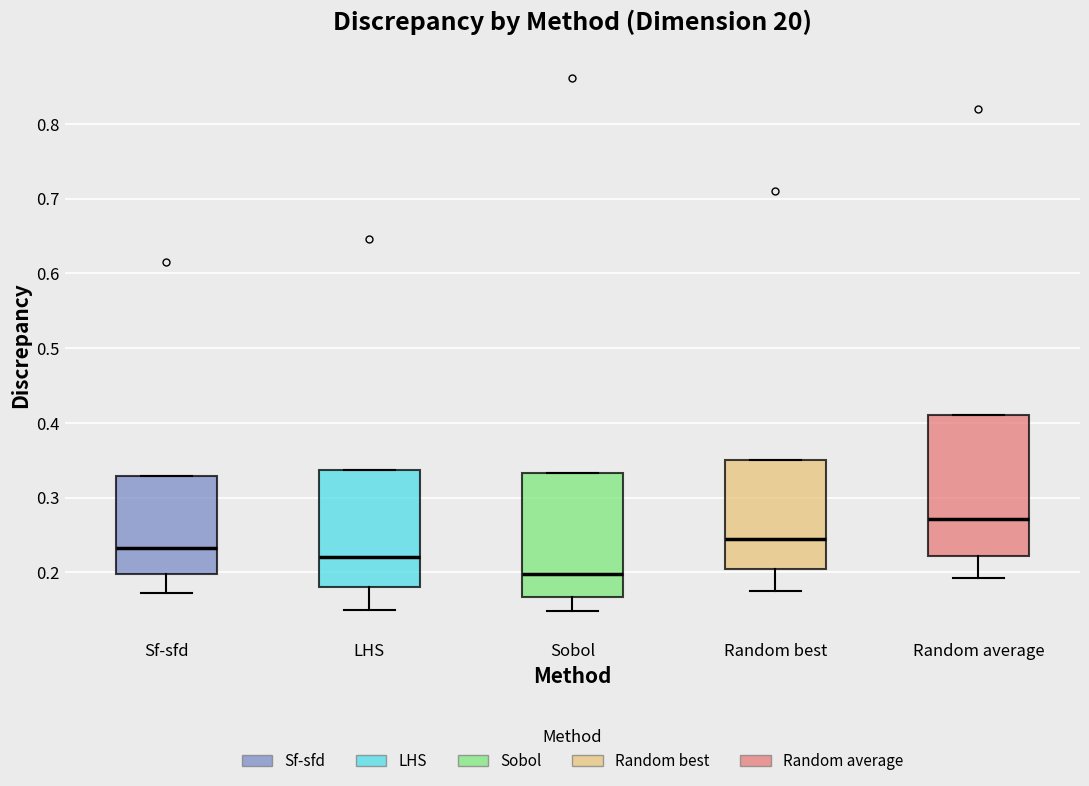

Reading left to right, transcribe this box plot: for each box, give where its median line is, the range the box spans, and where its two whiskers end, as read against the y-axis. The values are not printed on the chart, so give them approximately, as read against the axis.

Sf-sfd: median 0.23, box 0.20 to 0.33, whiskers 0.17 to 0.33
LHS: median 0.22, box 0.18 to 0.34, whiskers 0.15 to 0.34
Sobol: median 0.20, box 0.17 to 0.33, whiskers 0.15 to 0.33
Random best: median 0.25, box 0.21 to 0.35, whiskers 0.18 to 0.35
Random average: median 0.27, box 0.22 to 0.41, whiskers 0.19 to 0.41